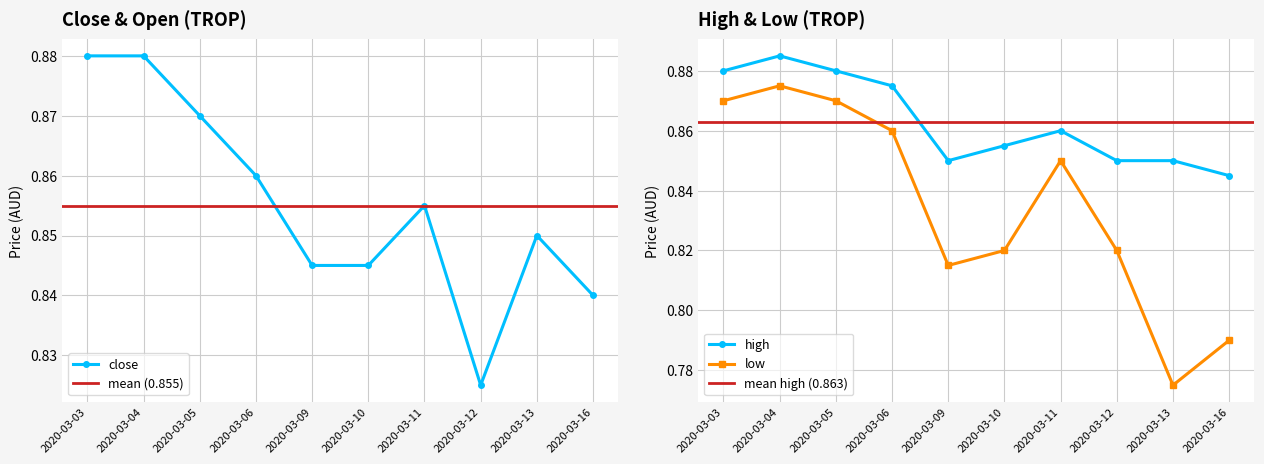

At how many categories does at least one series exceed 0?

10